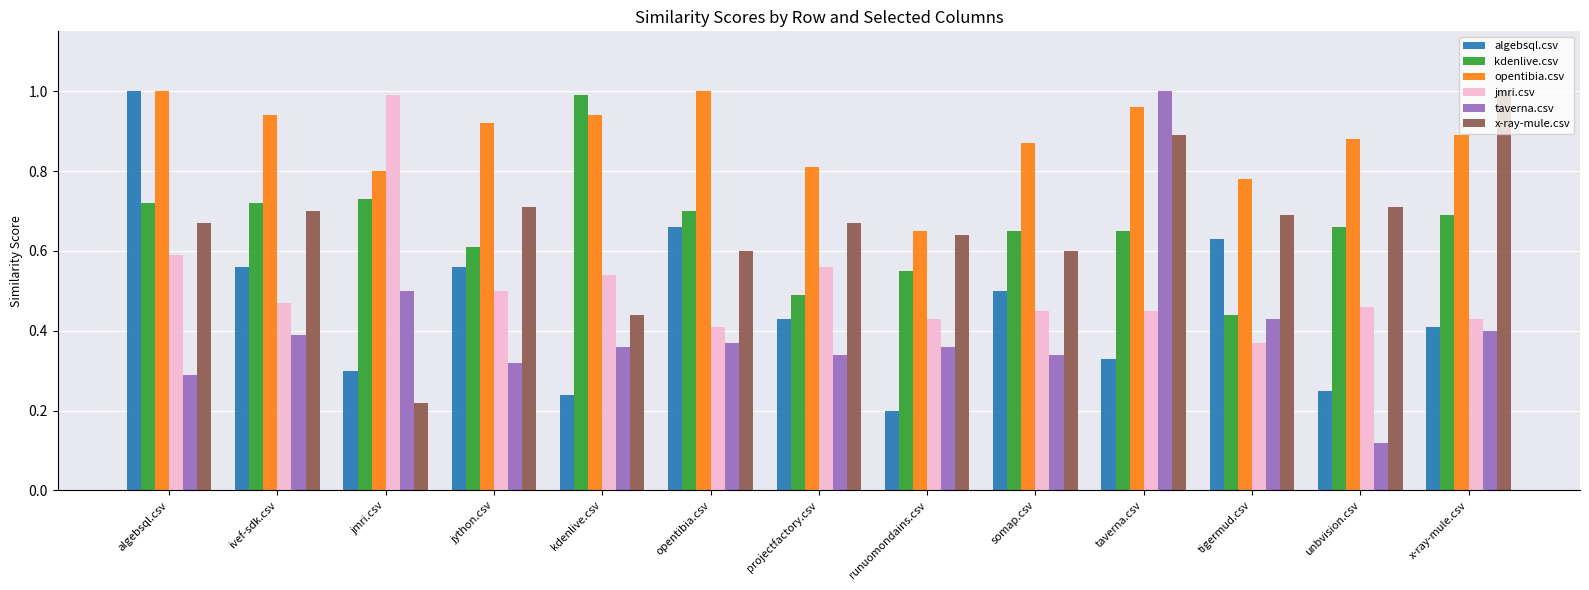

At which label is kdenlive.csv closest to 0?

tigermud.csv